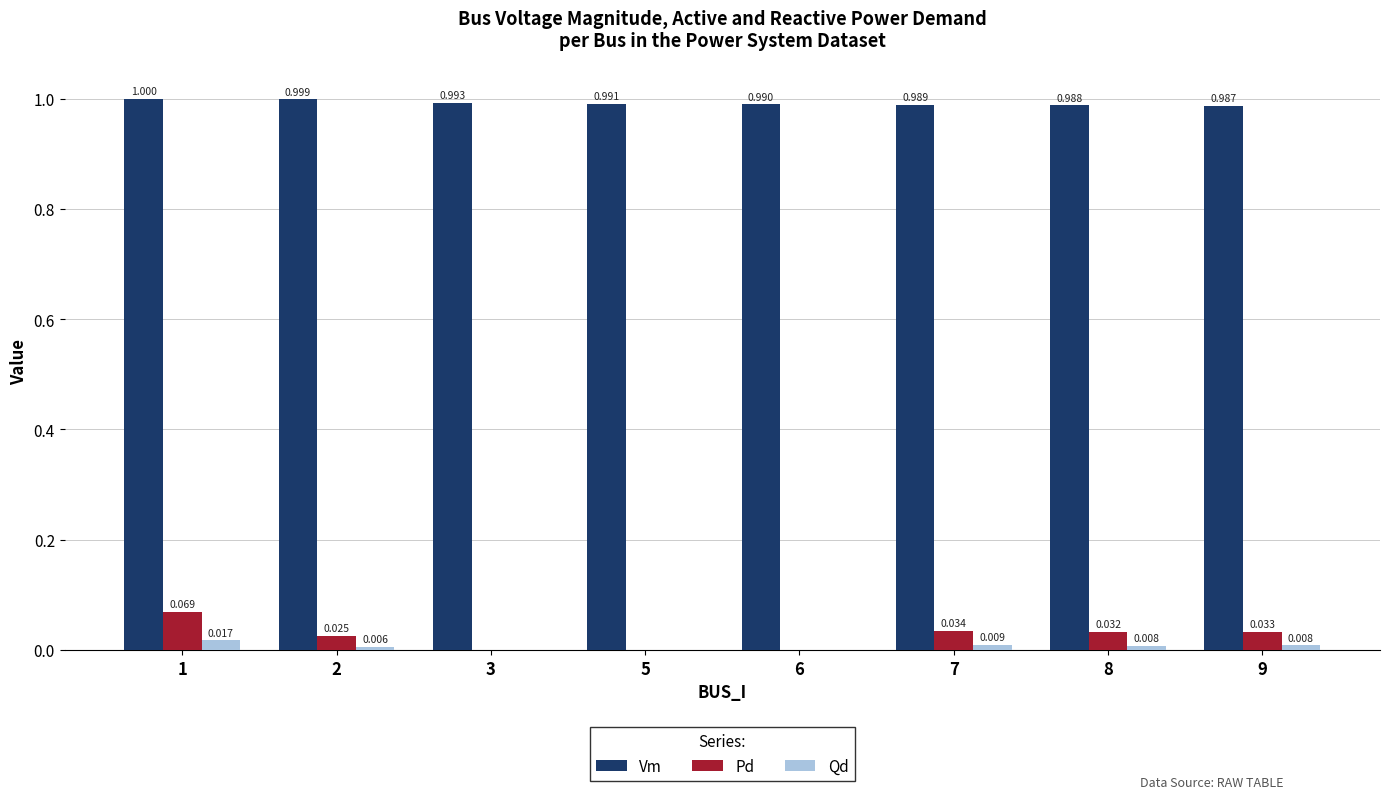

At which category is the sum across all series the highest?

1